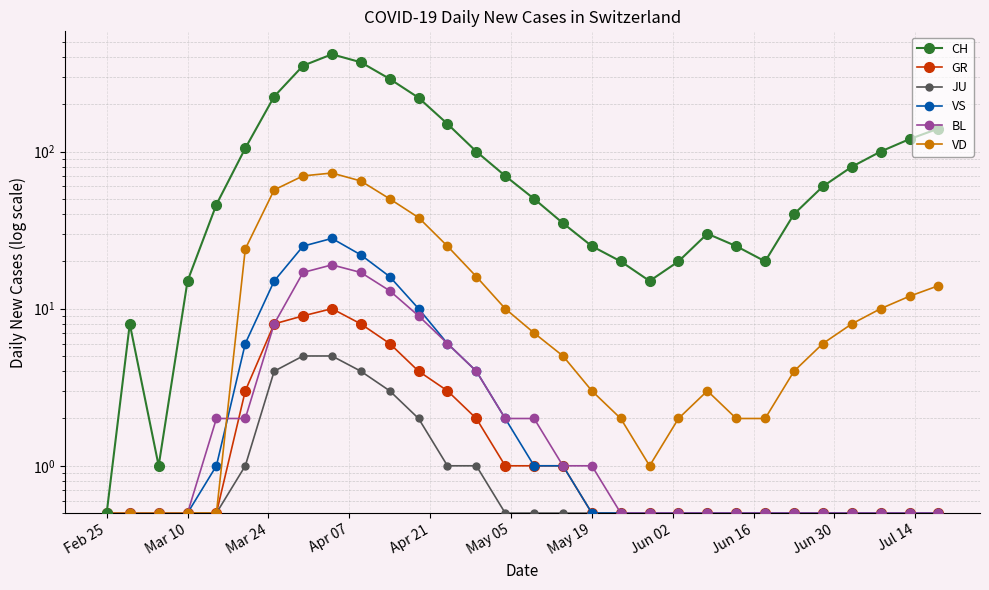

How many distinct data groups are displayed?

6